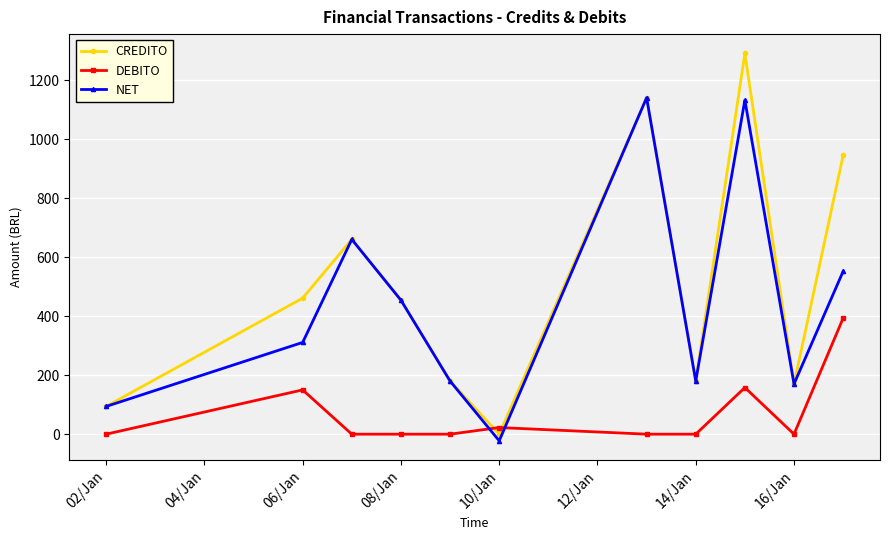

True or false: NET has more than 0 interior local peaks.

True